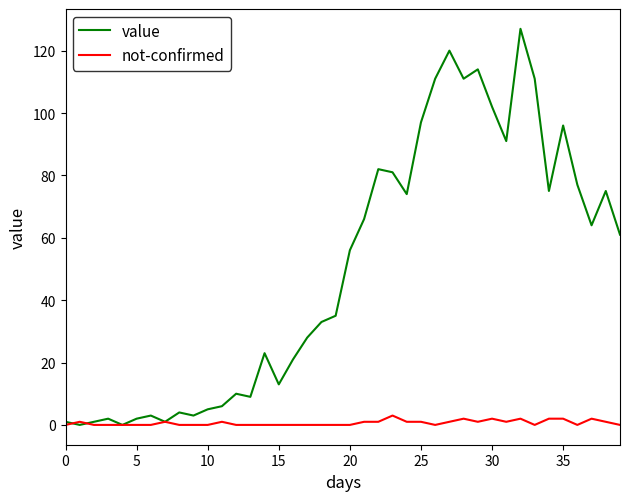

Does the chart have visible grid lines?

No